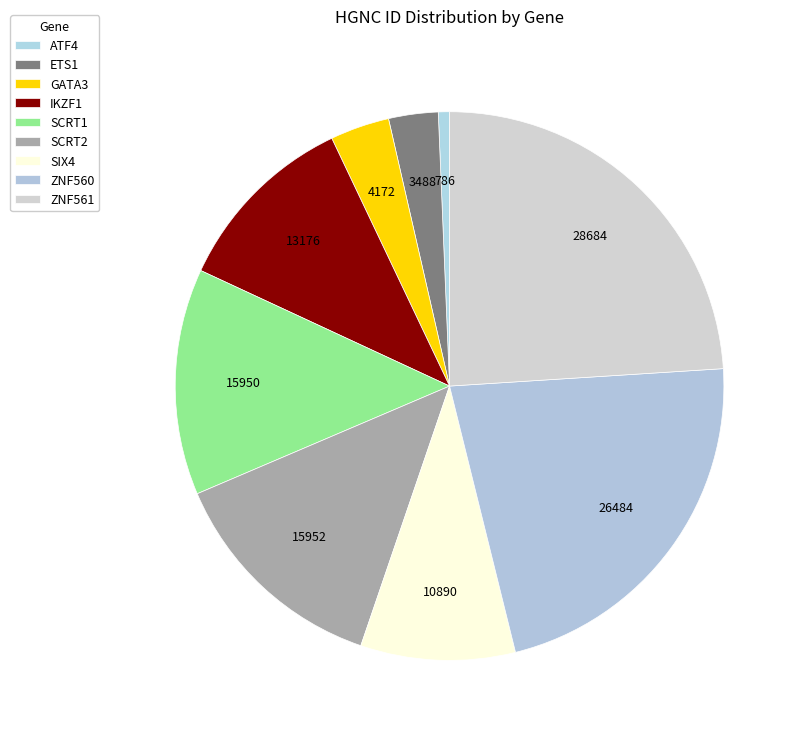

To the nearest percent, what portion does IKZF1 represent?

11%